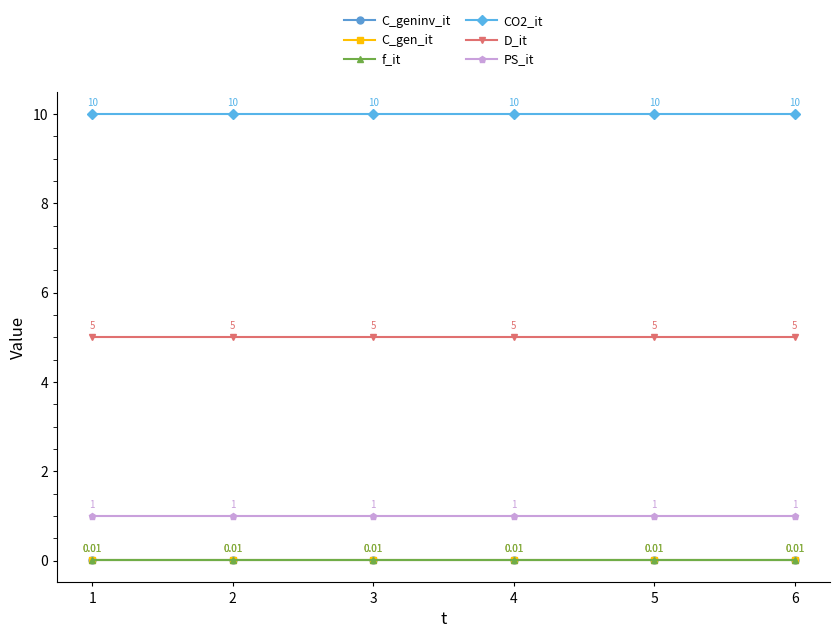

Is this an area chart (filled region under the line)?

No